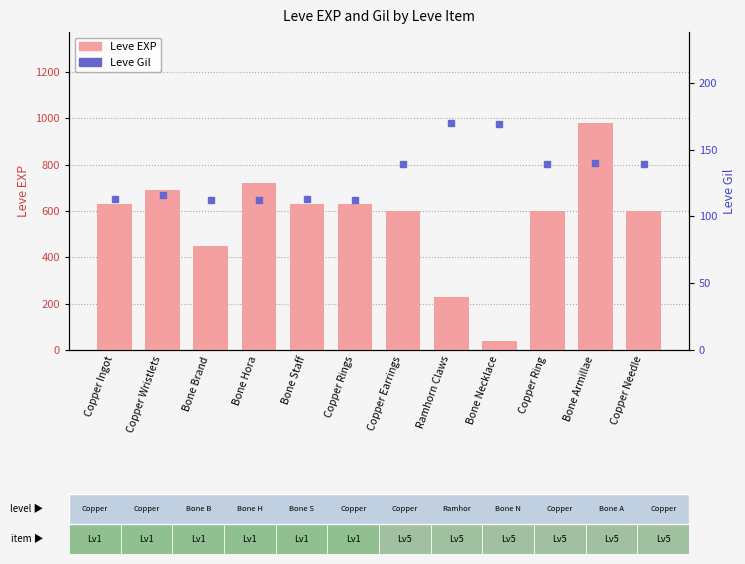

What is the total value across all series at Copper Wristlets?

806